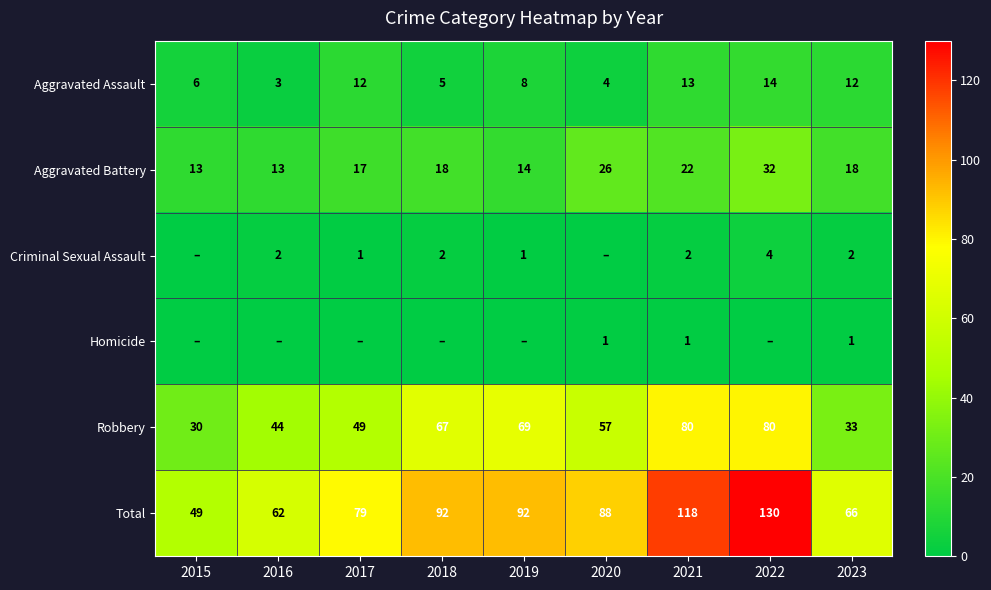

How many data points in Total are less than 88?

4